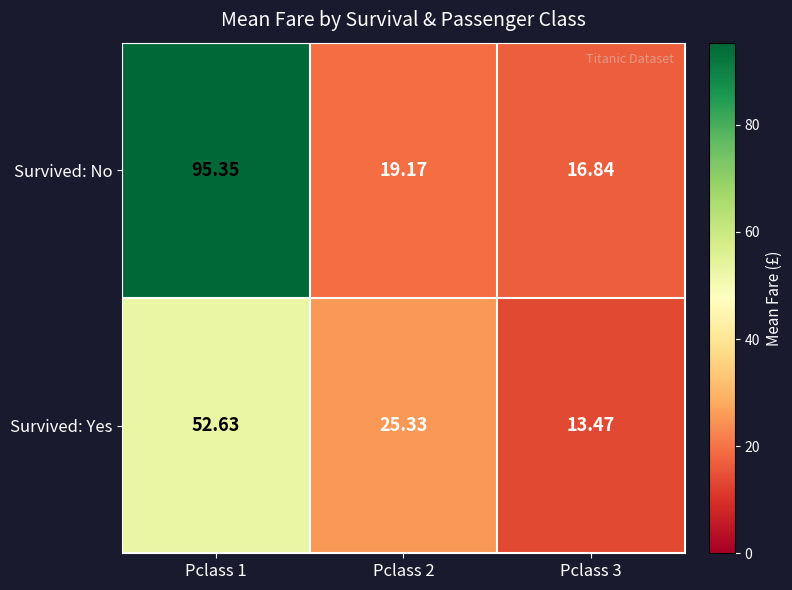

At Pclass 3, list the series in order from smallest to largest.

Survived: Yes, Survived: No